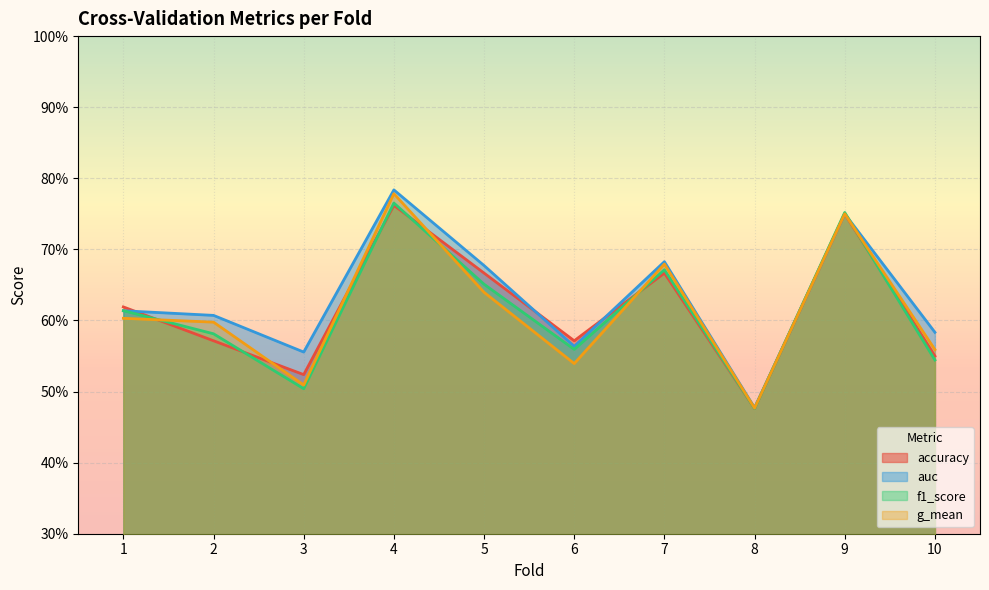

What is the sum of the accuracy values at 8 and 4?

1.2